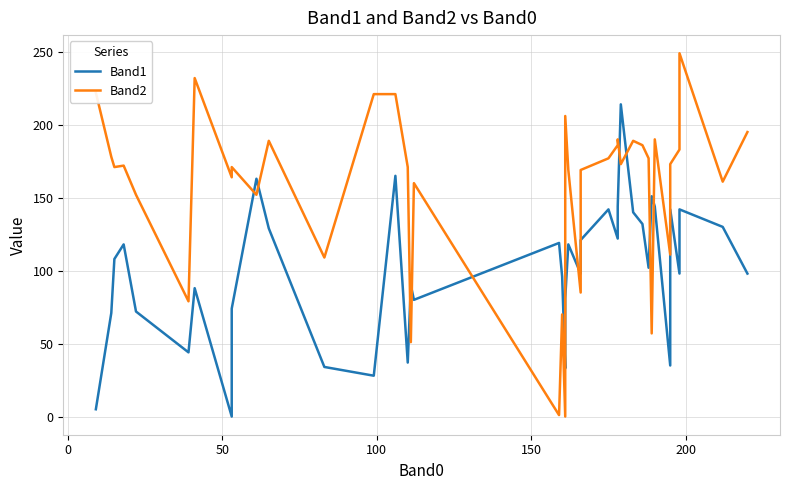

What are all the series names shown in the legend?

Band1, Band2